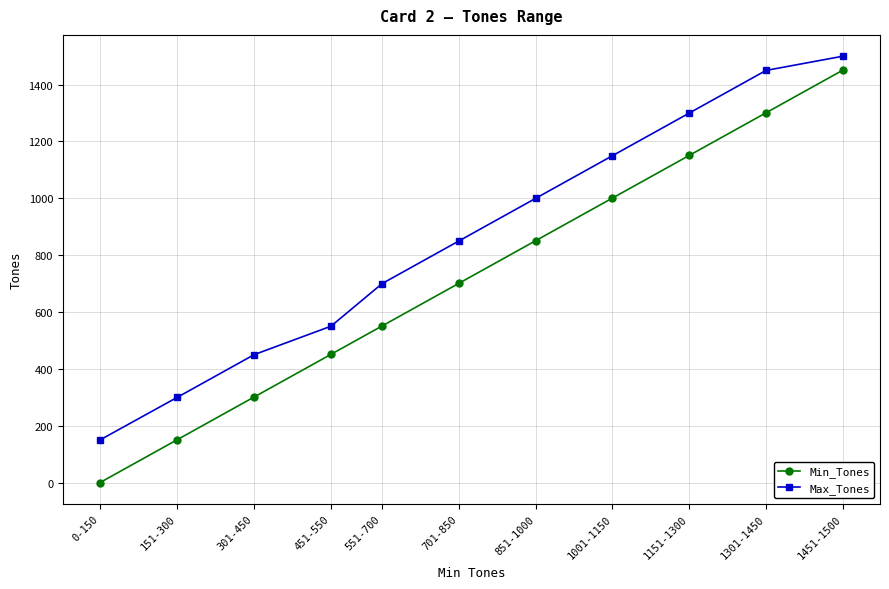

Reading right to left, list all the values displayed in this chart.

Min_Tones: 1451	1301	1151	1001	851	701	551	451	301	151	0
Max_Tones: 1500	1450	1300	1150	1000	850	700	550	450	300	150